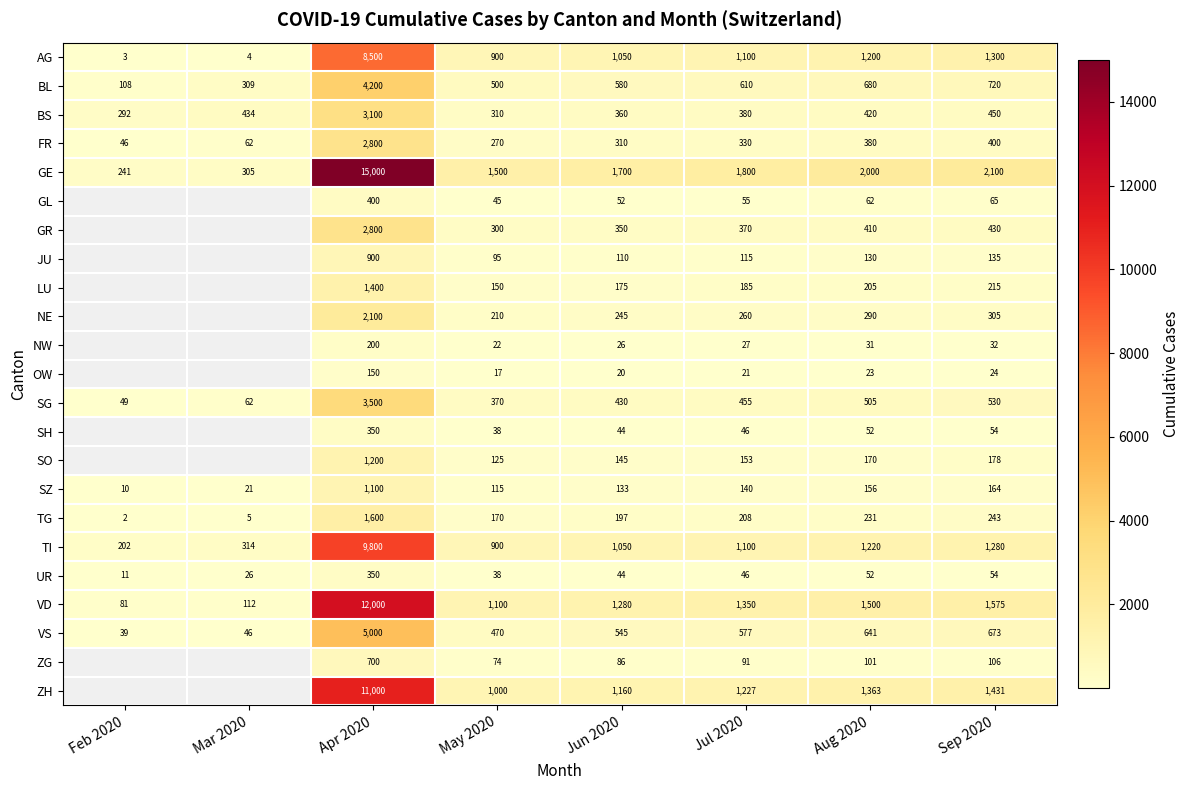

What is the spread (max minus min) of values at Sep 2020?

2076